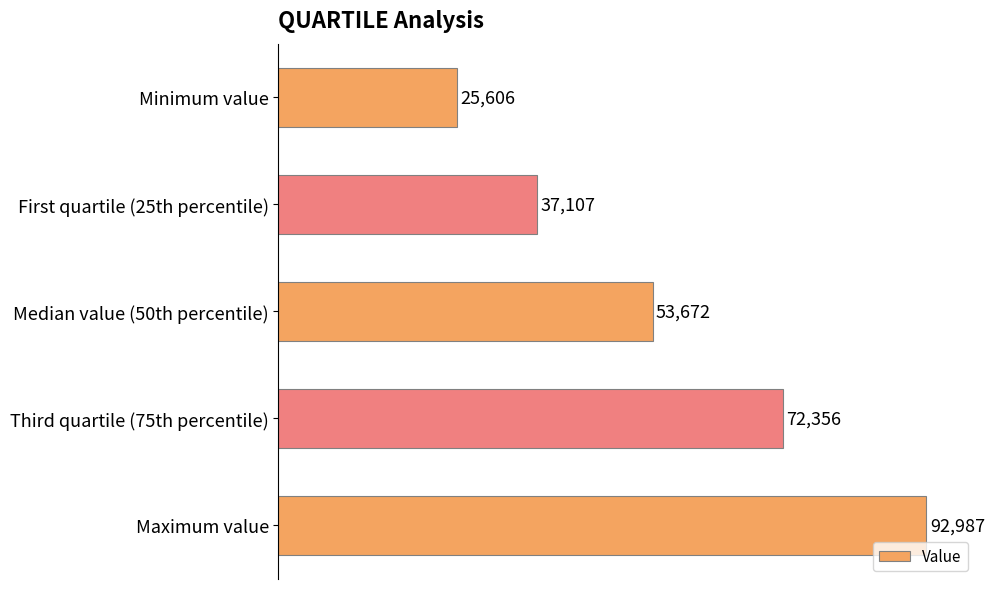

What is the label of the 2nd bar from the bottom?

Third quartile (75th percentile)